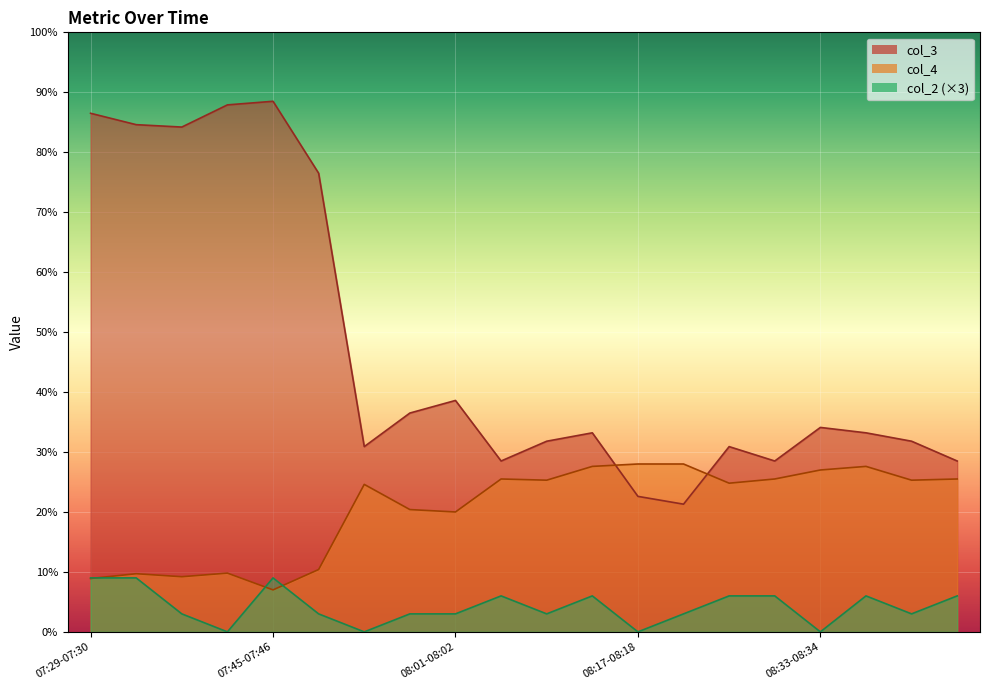

What is the average value of the col_4 series?

20.5